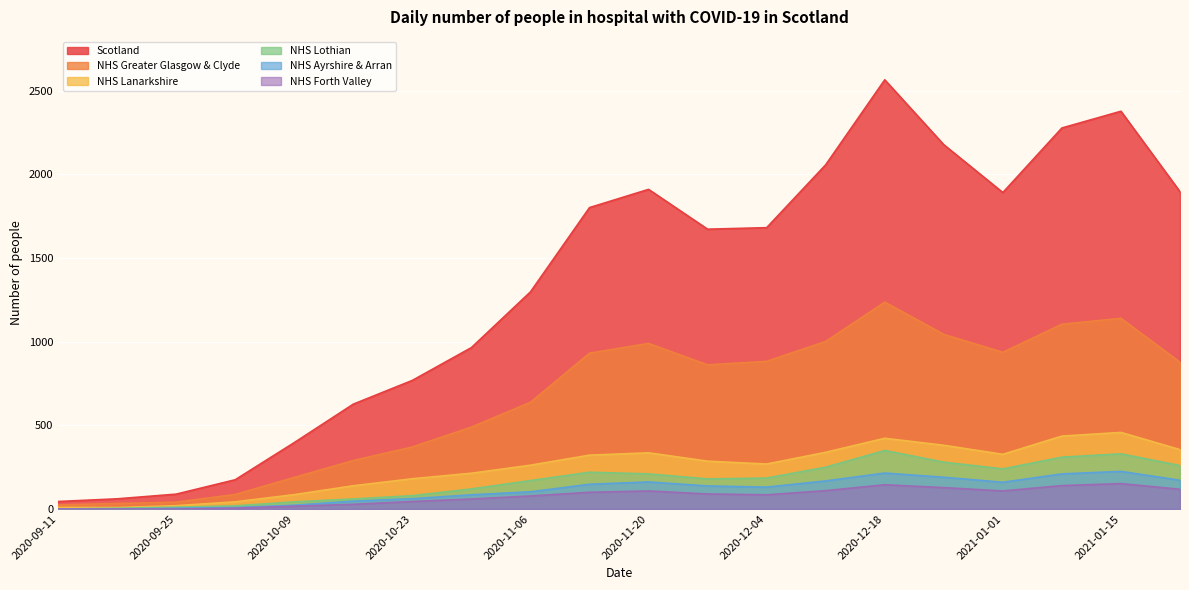

Between 2020-11-13 and 2021-01-15, which is larger?

2021-01-15